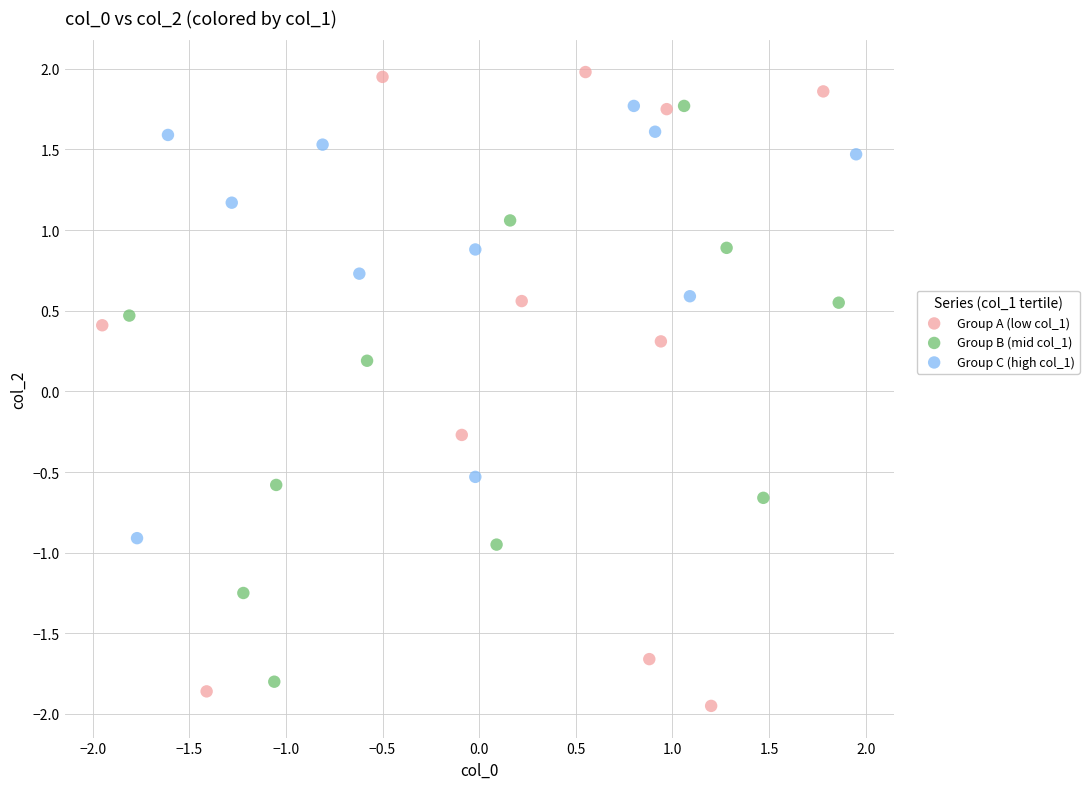

Which series reaches the maximum Y coordinate?

Group A (low col_1)